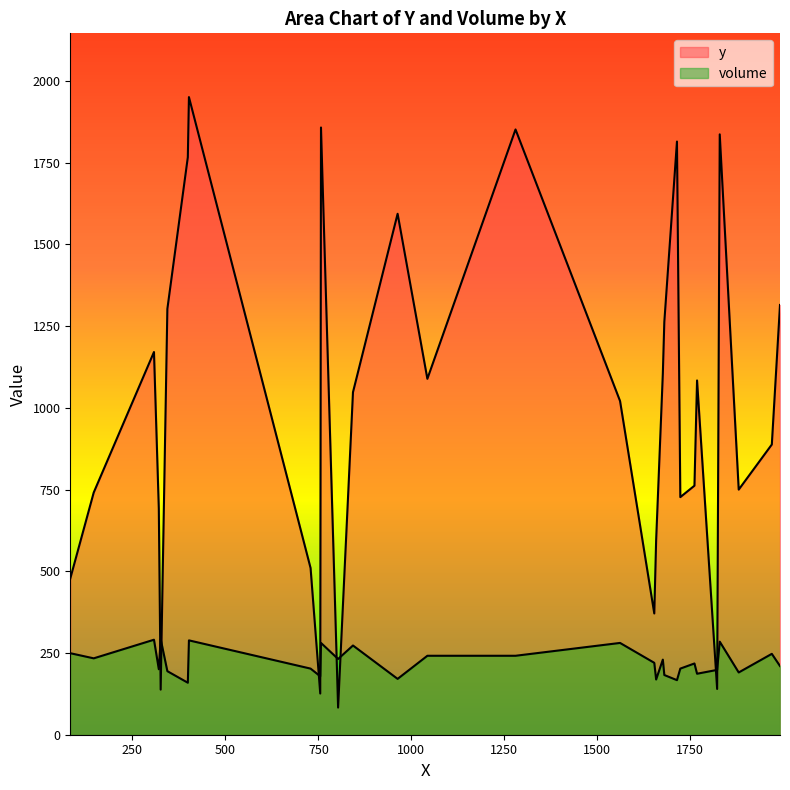

True or false: volume and y intersect in this chart.

True